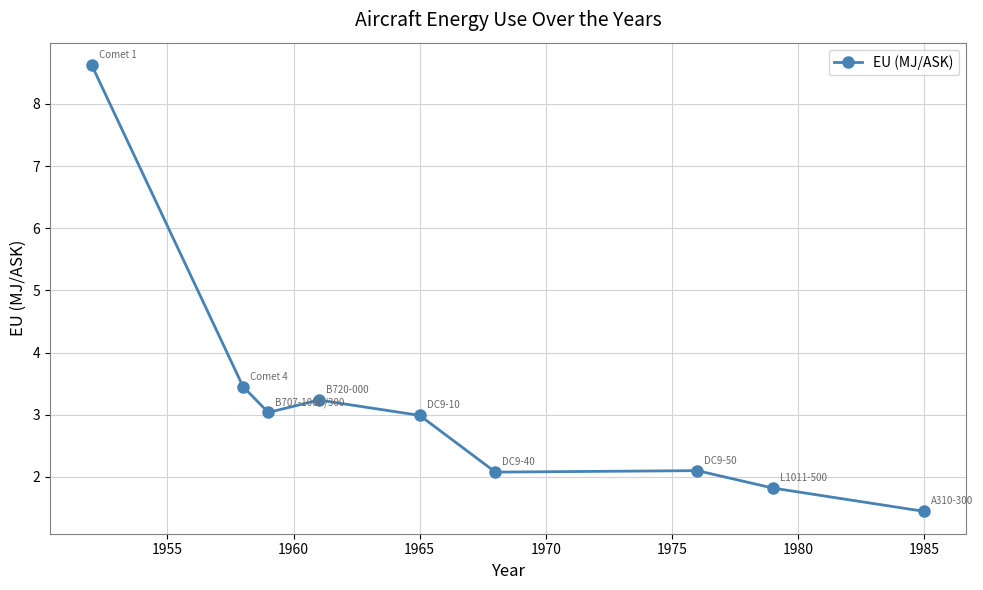

What is the average value?

3.2